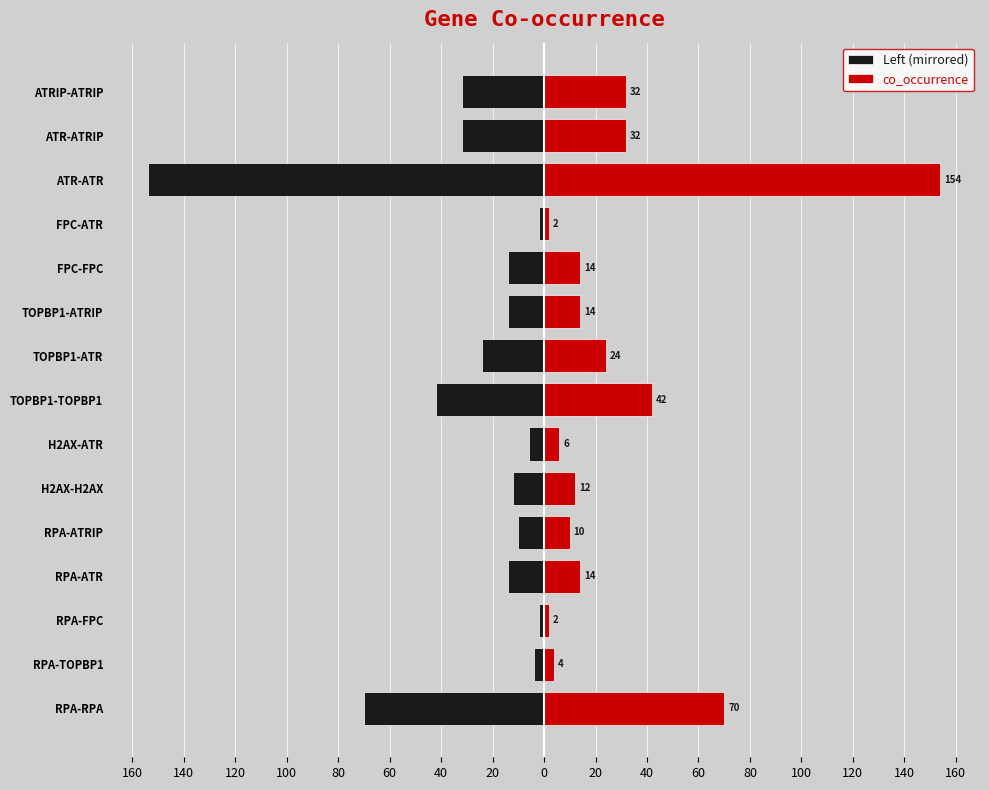

What is the highest value of the Left (mirrored) series?

-2